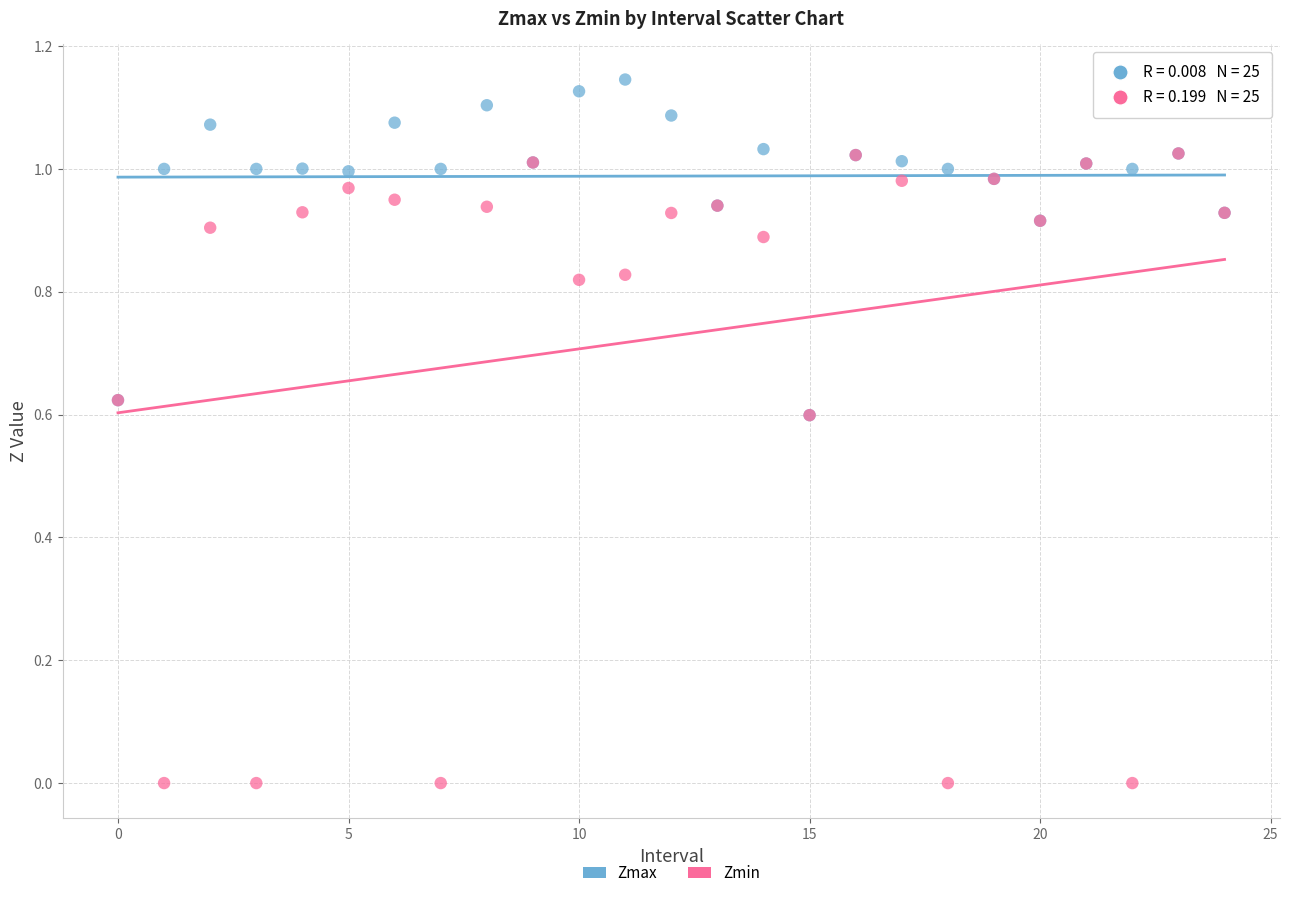

Which series has the widest spread of Y values?

Zmin